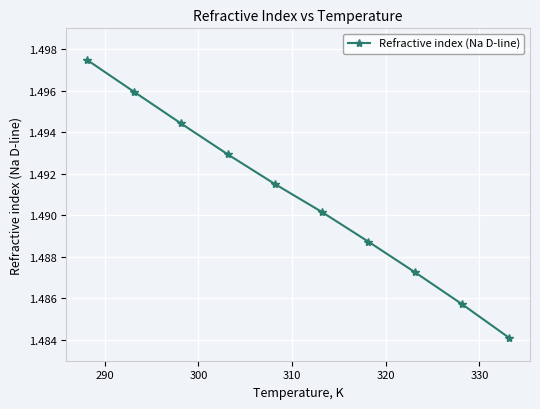

How many values are between 1 and 2?

10